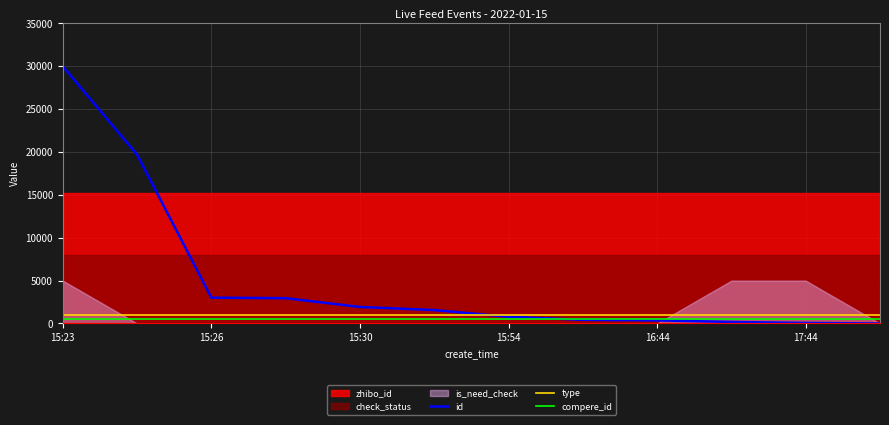

Does the chart have visible grid lines?

Yes